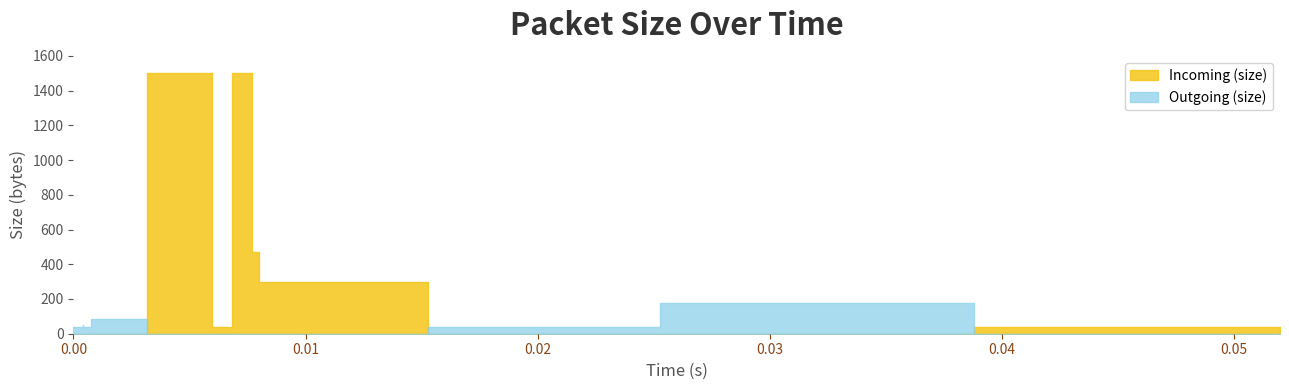

At which category does Outgoing (size) reach its first local peak?

2